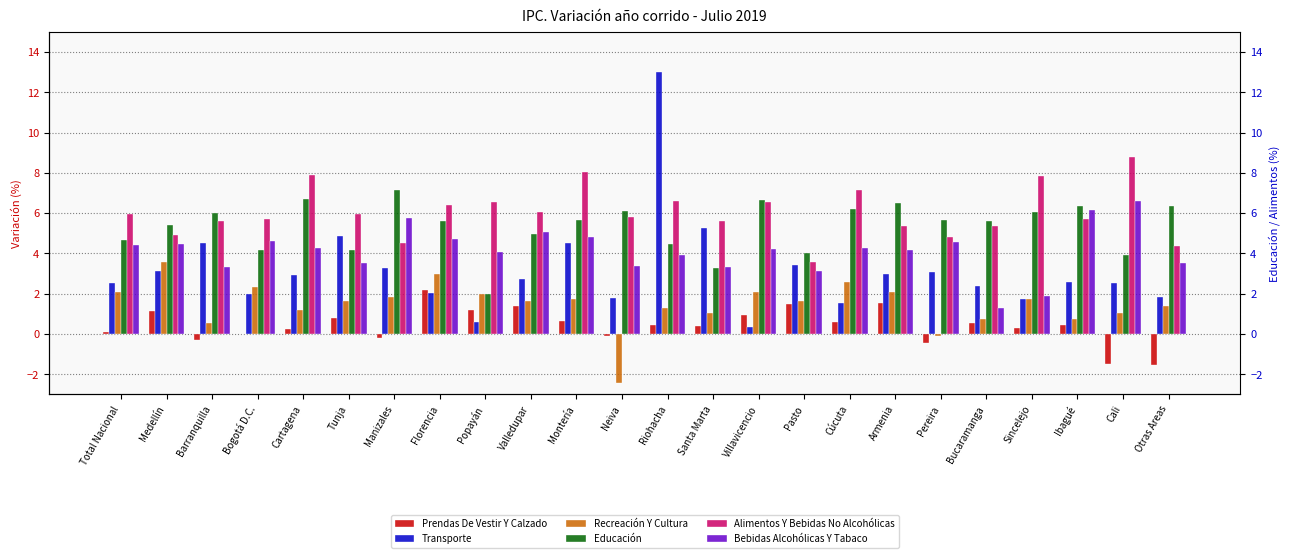

True or false: Recreación Y Cultura has a value of 2.1 at Villavicencio.

True